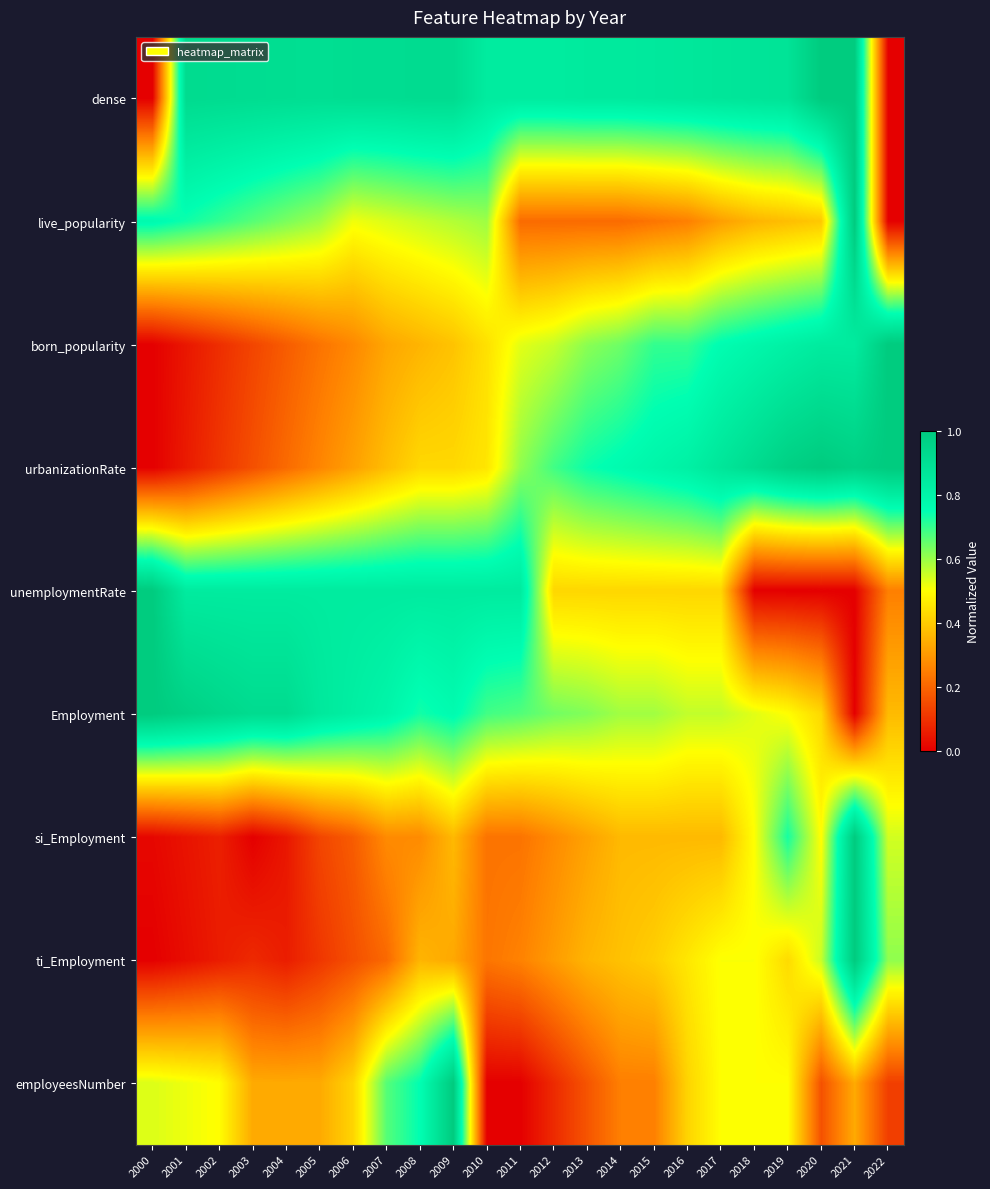

At how many categories does at least one series exceed 0?

23